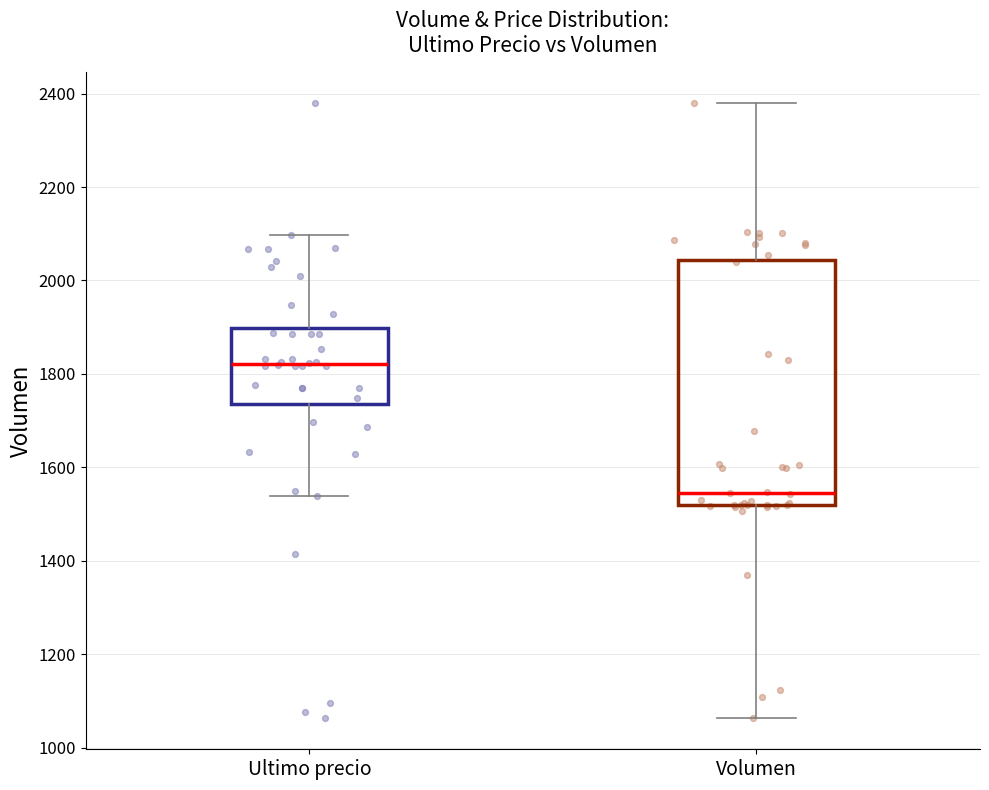

Where does the lower whisker of the box for Ultimo precio end on the y-axis? The values are not printed on the chart, so give them approximately, as read against the axis.

1540